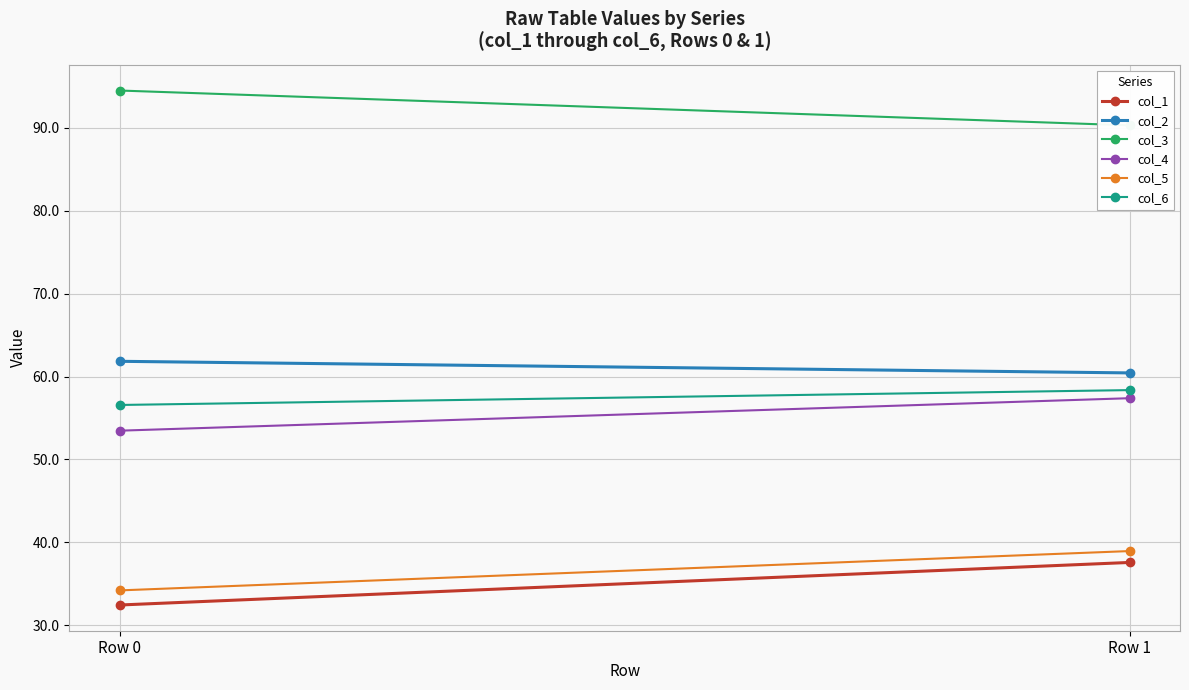

Rank the series by their maximum value, from highest to lowest.

col_3, col_2, col_6, col_4, col_5, col_1